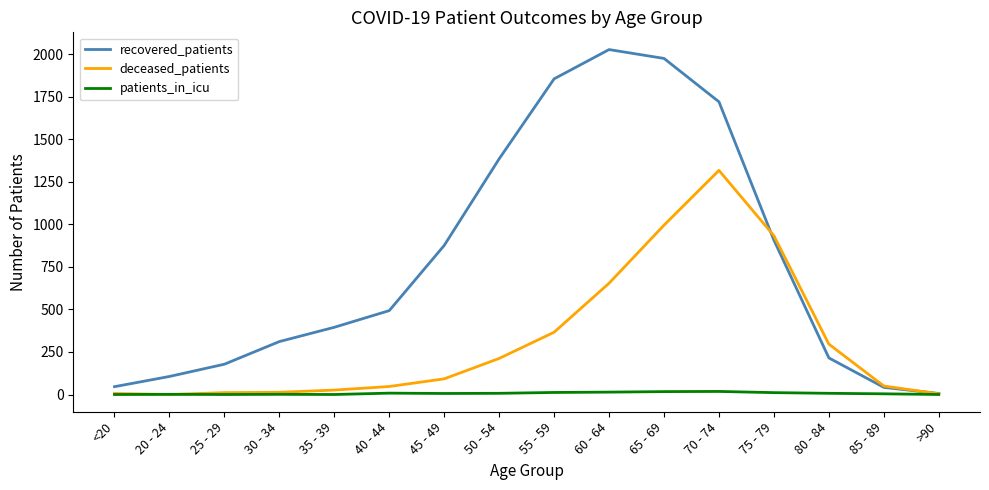

At which label does recovered_patients reach its peak?

60 - 64